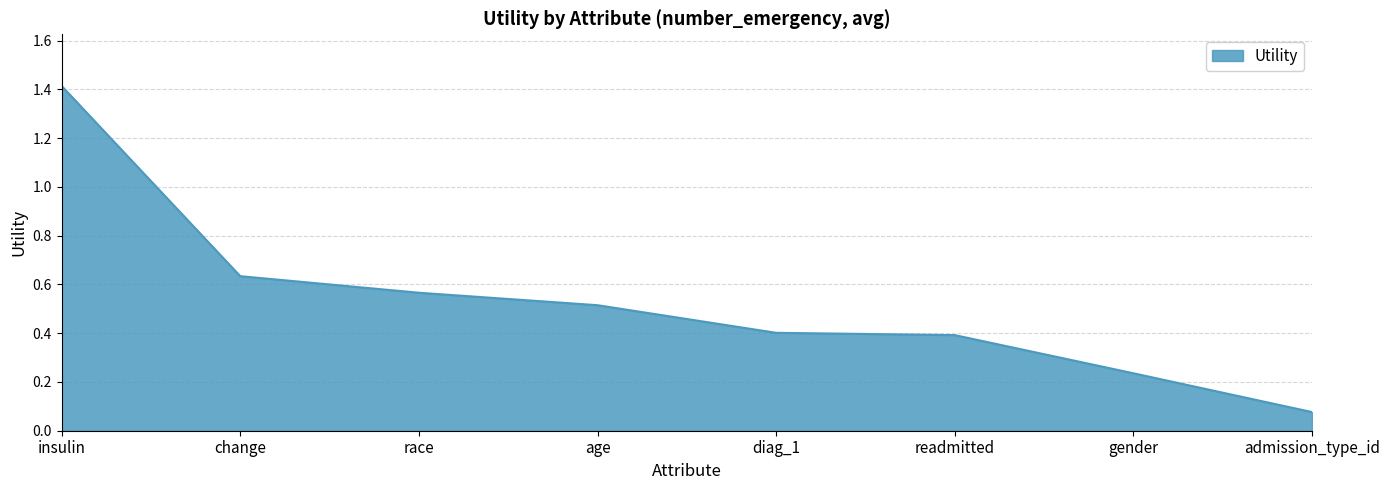

Does the chart display data point markers on the line(s)?

No